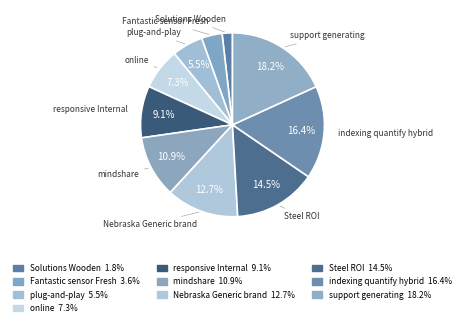

Is there any slice that represents more than half of the pie?

No